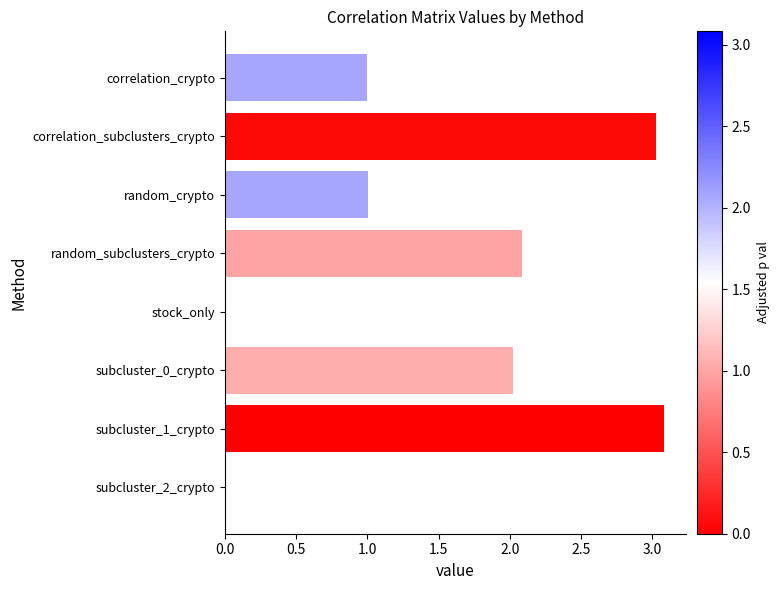

Is it true that the value at subcluster_1_crypto is 4.9?

False